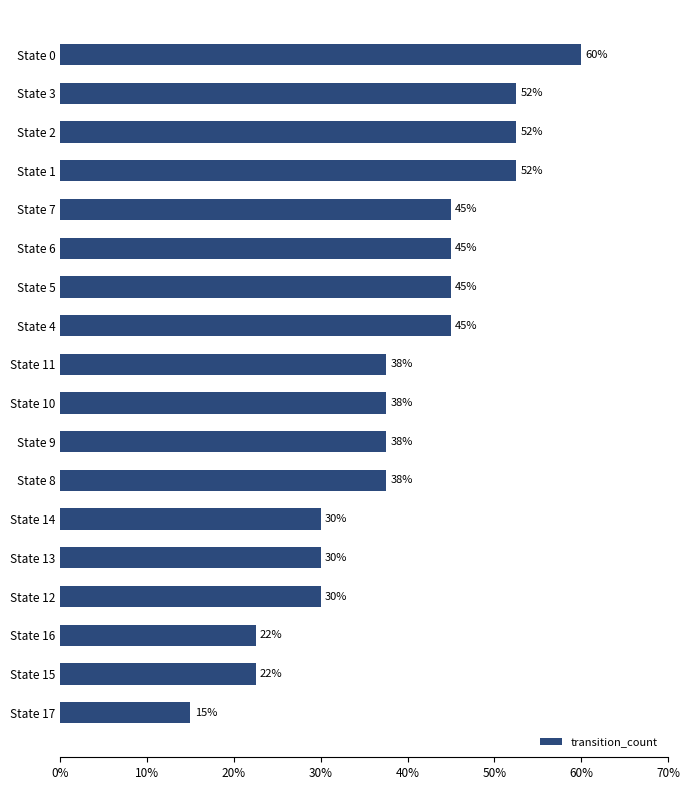

What is the difference between the maximum and minimum values?

45.0